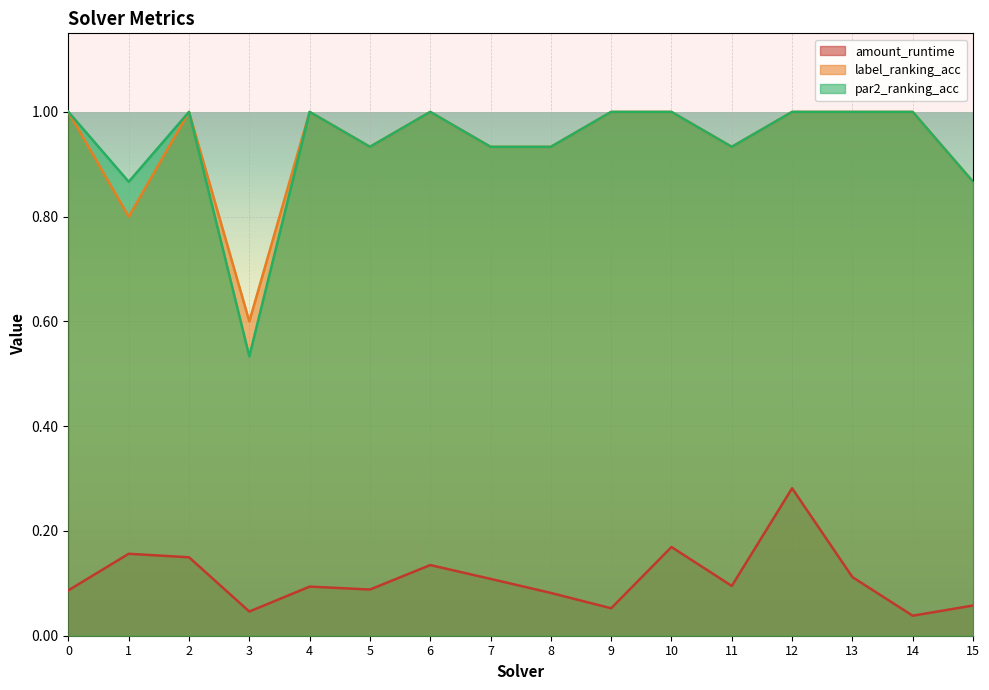

What is the difference between the second highest and minimum values in the par2_ranking_acc series?

0.5